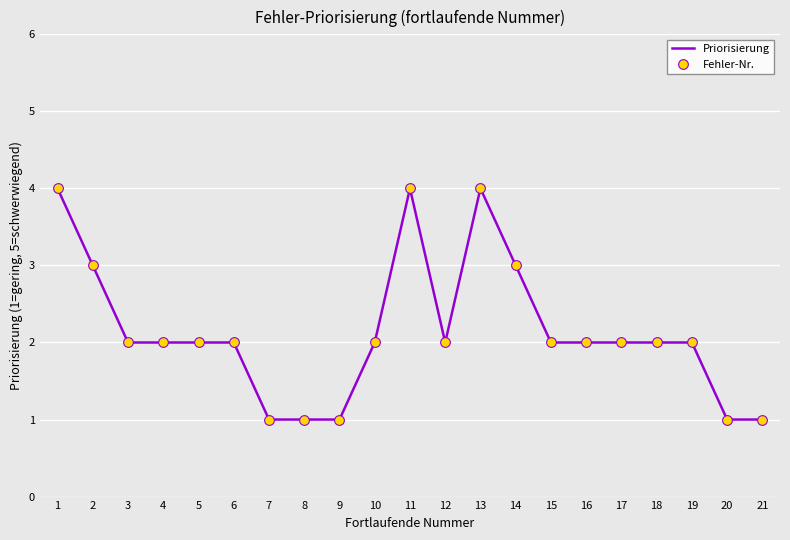

What is the sum of the Priorisierung values at 19 and 21?

3